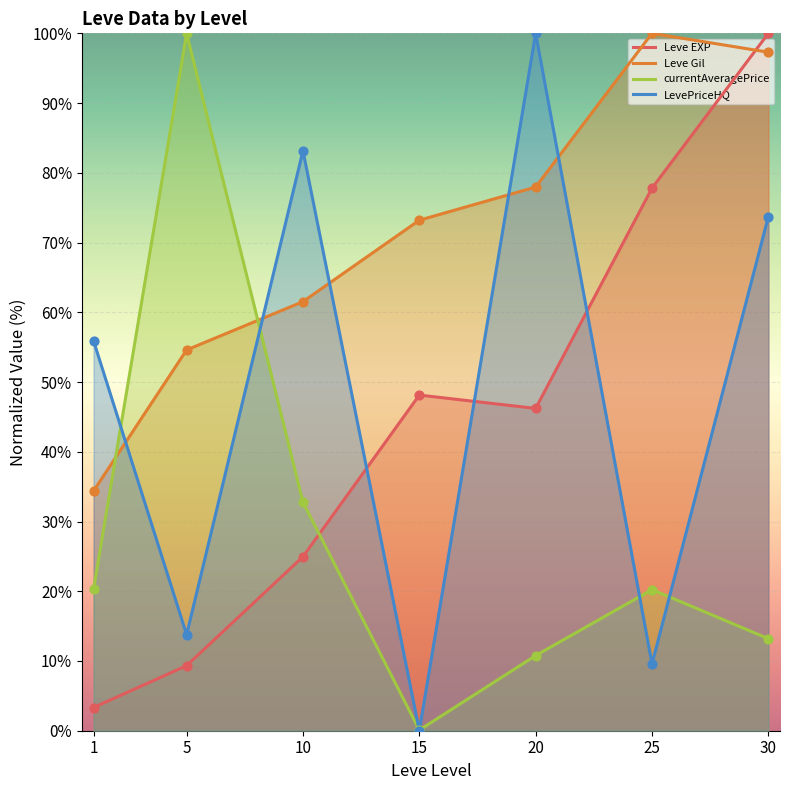

Which series contains the highest Y value?

Leve EXP